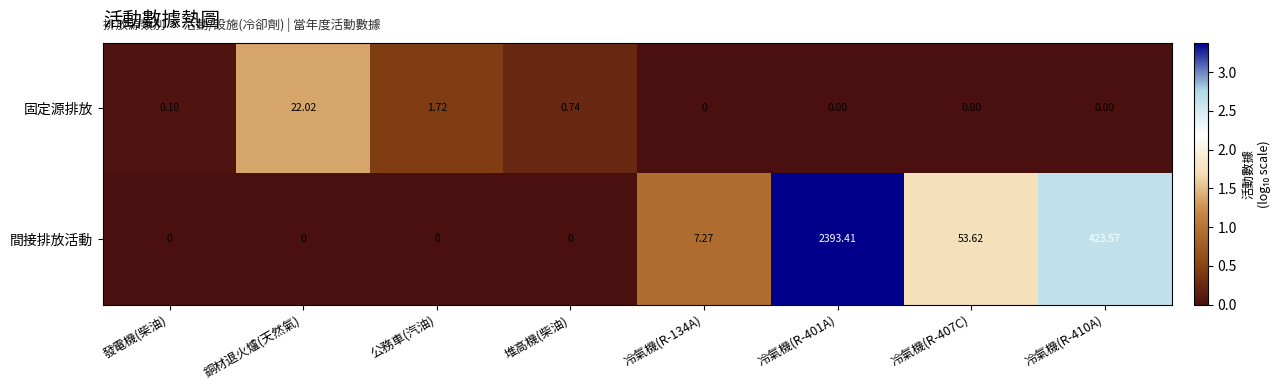

How many distinct data groups are displayed?

2